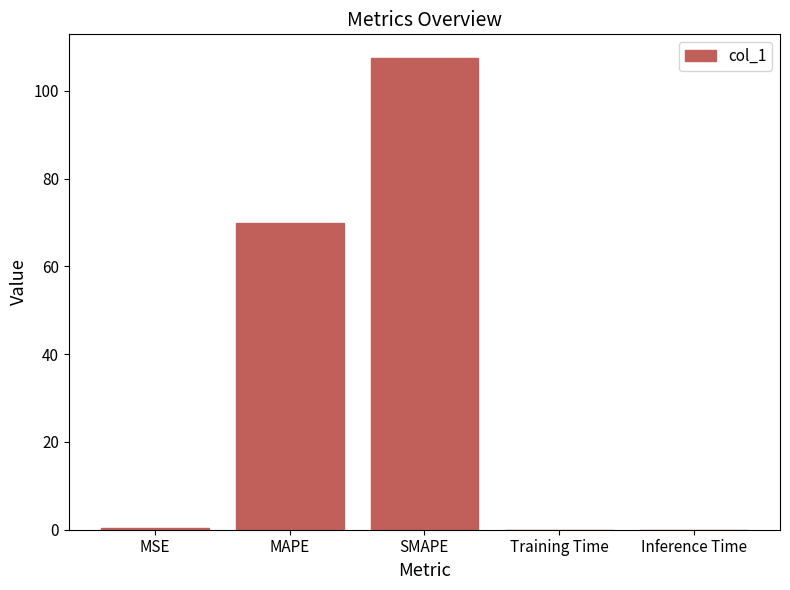

Which category has the highest value across all series?

SMAPE